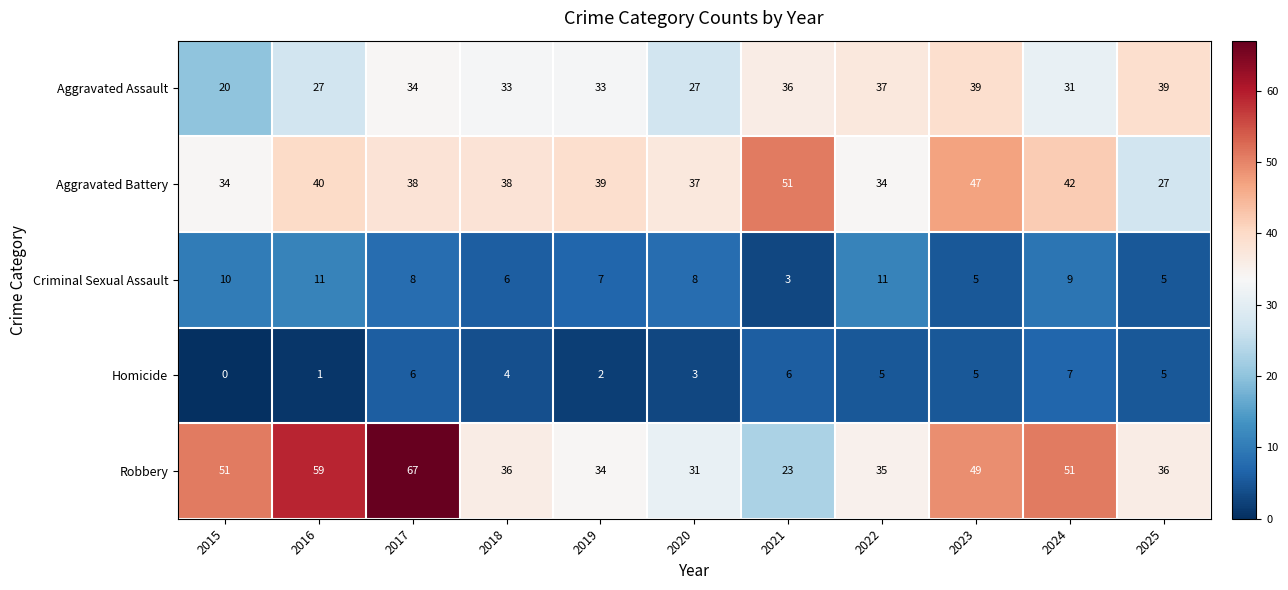

Rank the series by their maximum value, from lowest to highest.

Homicide, Criminal Sexual Assault, Aggravated Assault, Aggravated Battery, Robbery